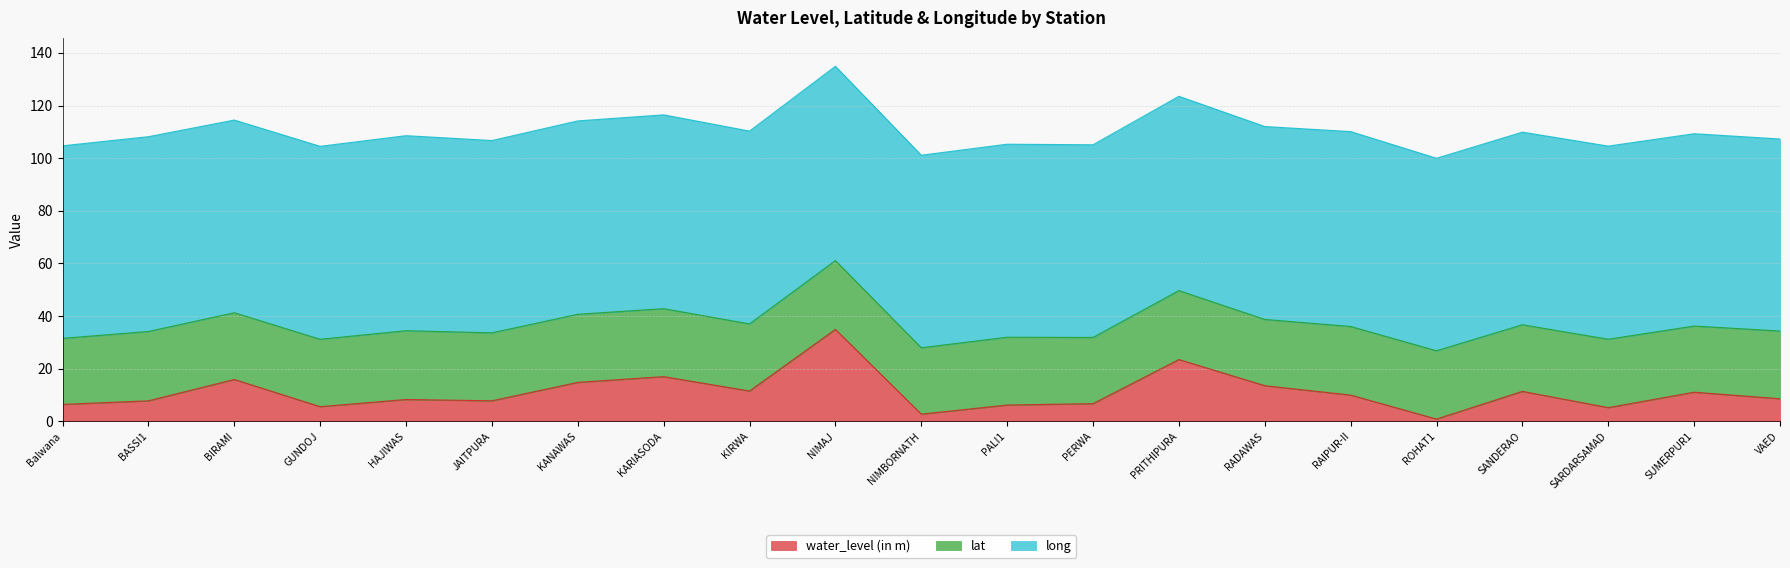

At which category is the sum across all series the highest?

NIMAJ